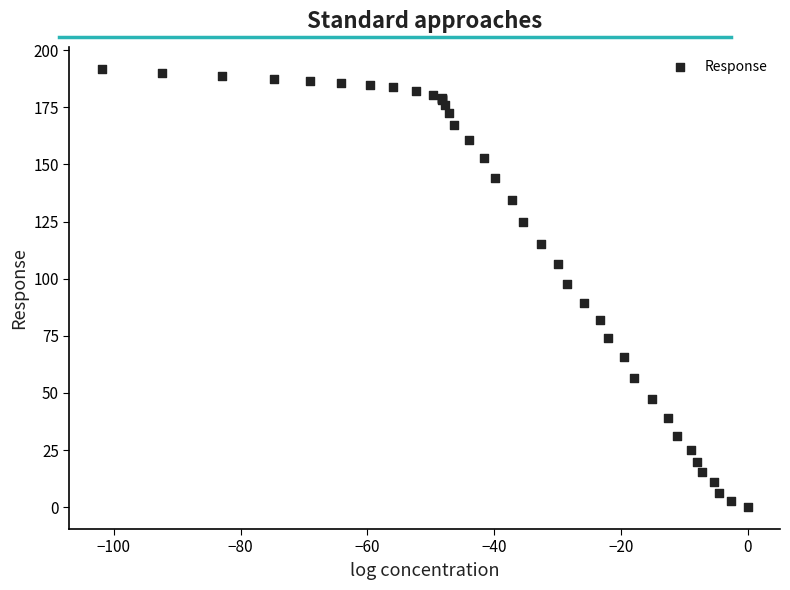

What Y value in the scatter plot is closest to 95?

97.7